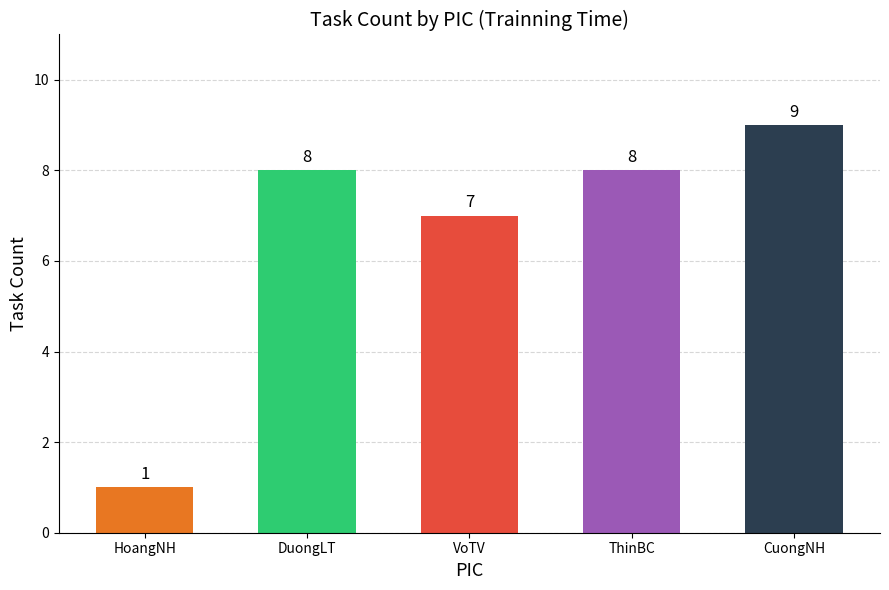

At which label is the value closest to 5?

VoTV